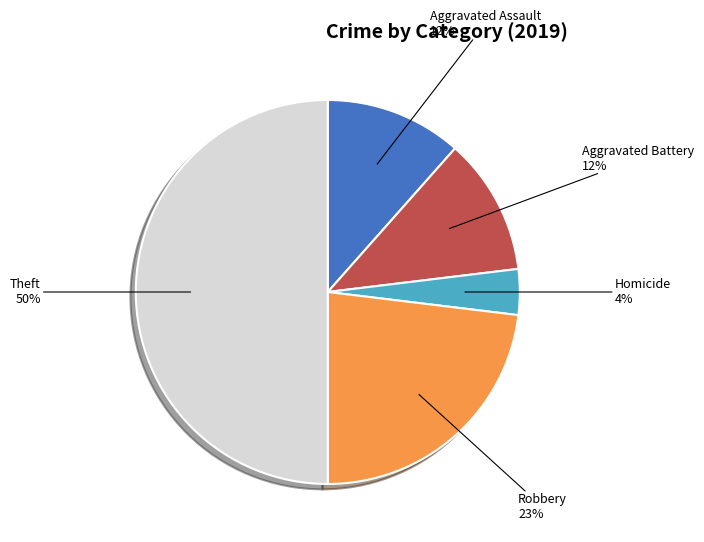

To the nearest percent, what is the average slice percentage?

20%